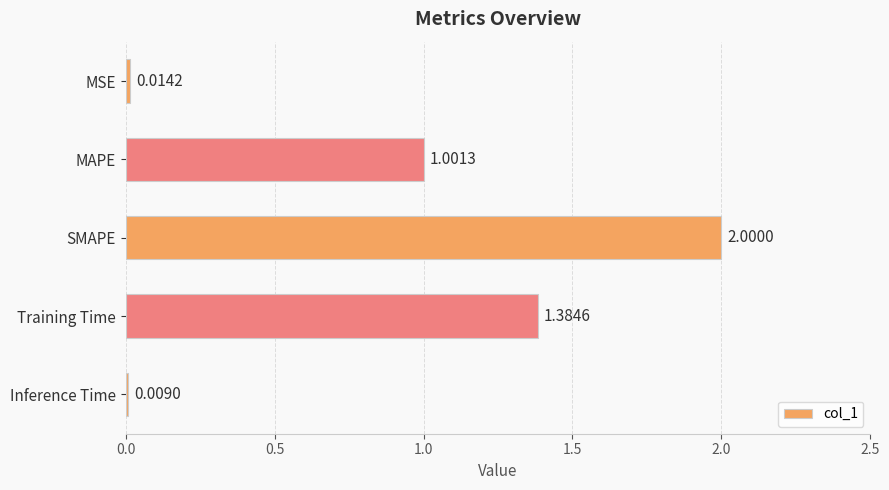

Approximately how many times larger is the value at SMAPE compared to MAPE?

2.0